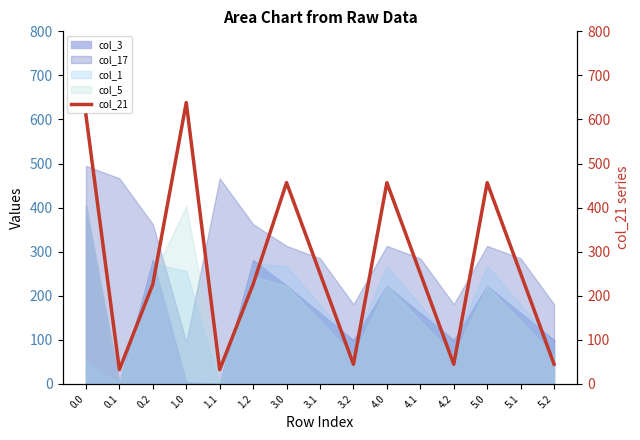

Is the value of col_1 at 3.0 greater than the value of col_3 at 1.1?

Yes